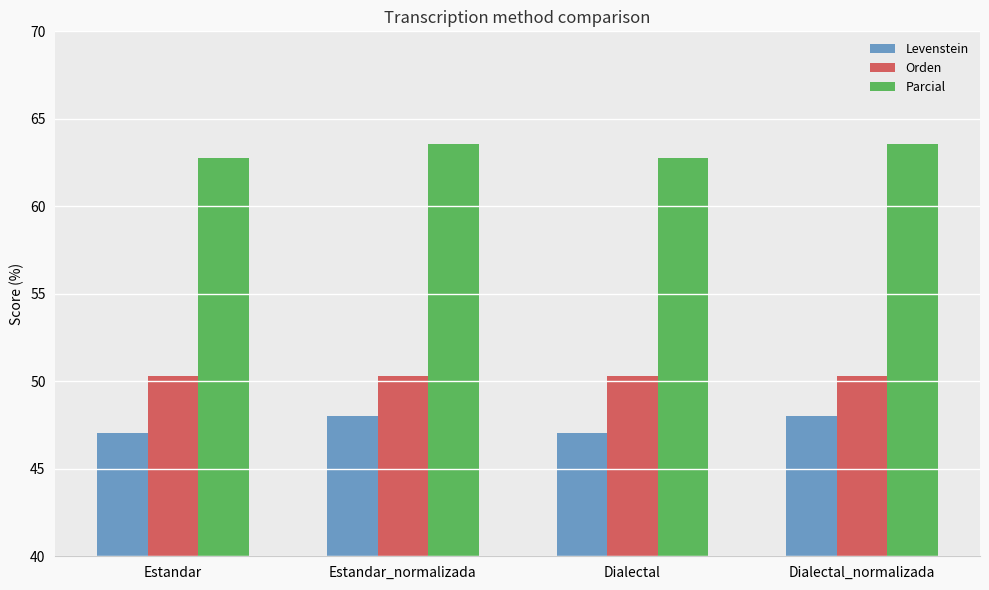

Which series has the widest spread of values?

Levenstein